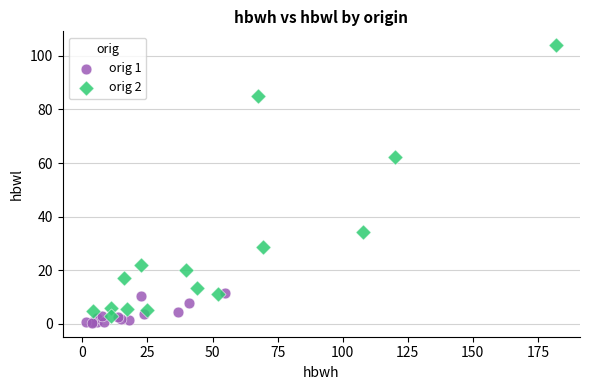

Which series contains the highest Y value?

orig 2